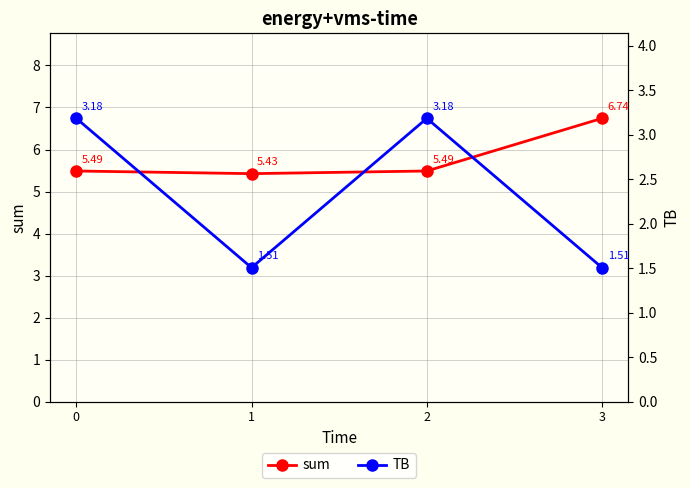

What is the value of the sum point at the 1st from the left?

5.5